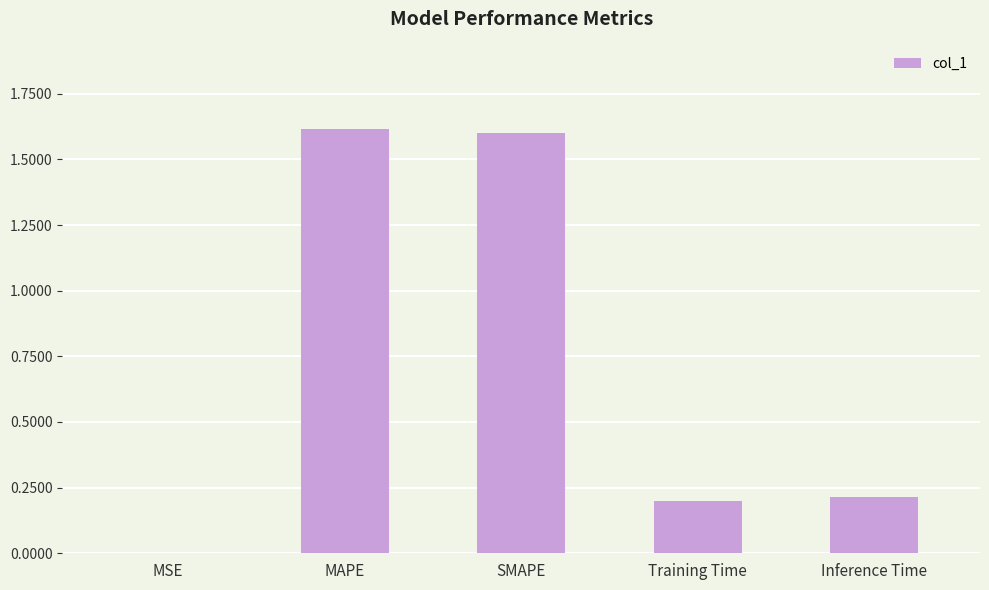

Is it true that the value at MAPE is 1.0?

False